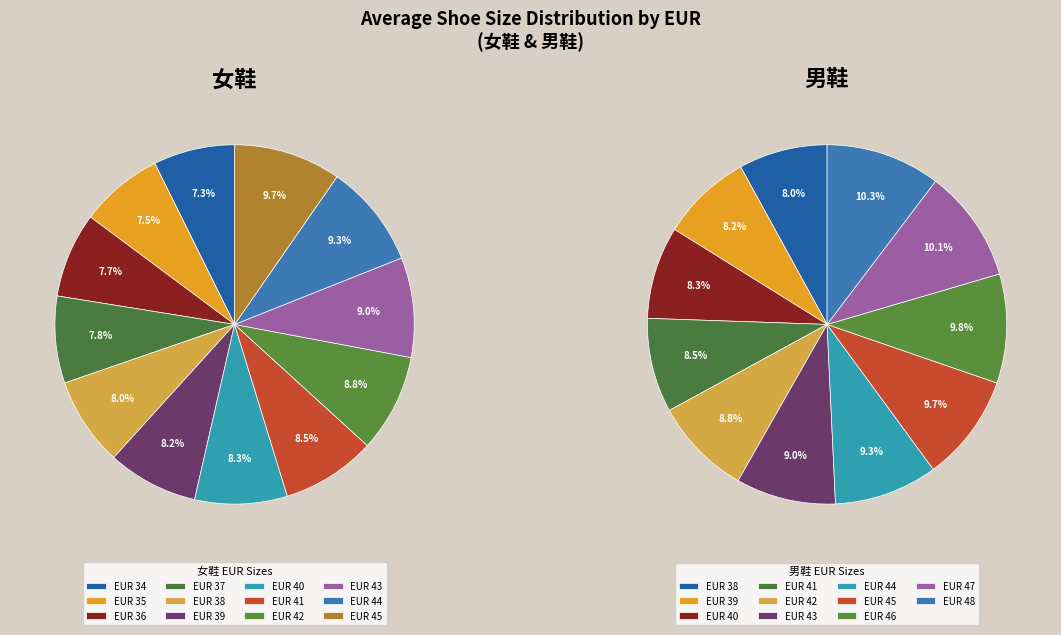

The 42 slice represents 1% of the pie. True or false?

False